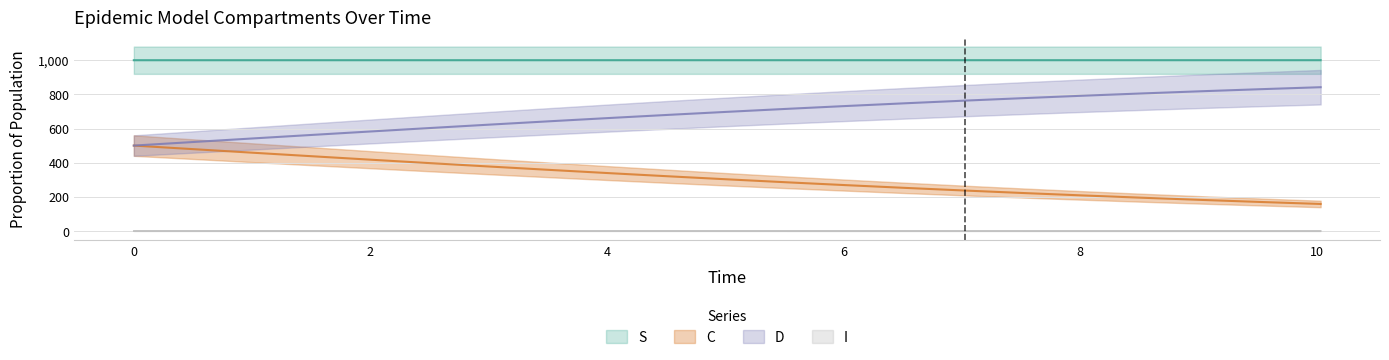

The value of S at 11 is 354.2. True or false?

False